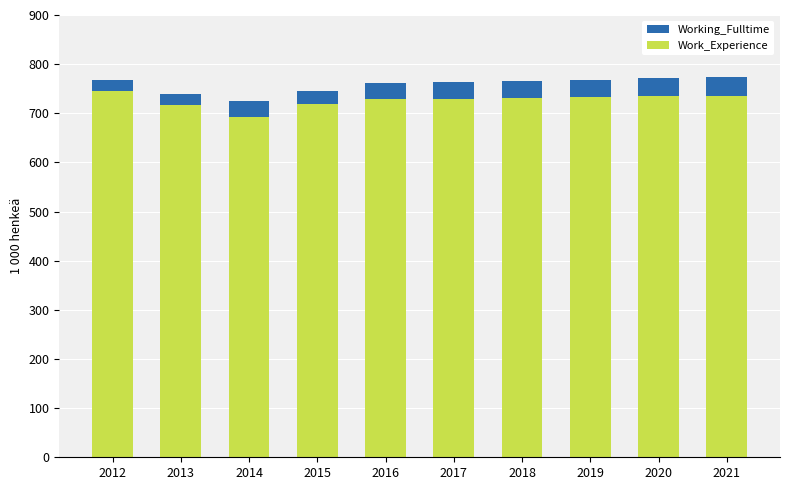

What is the average value of the Work_Experience series?

727